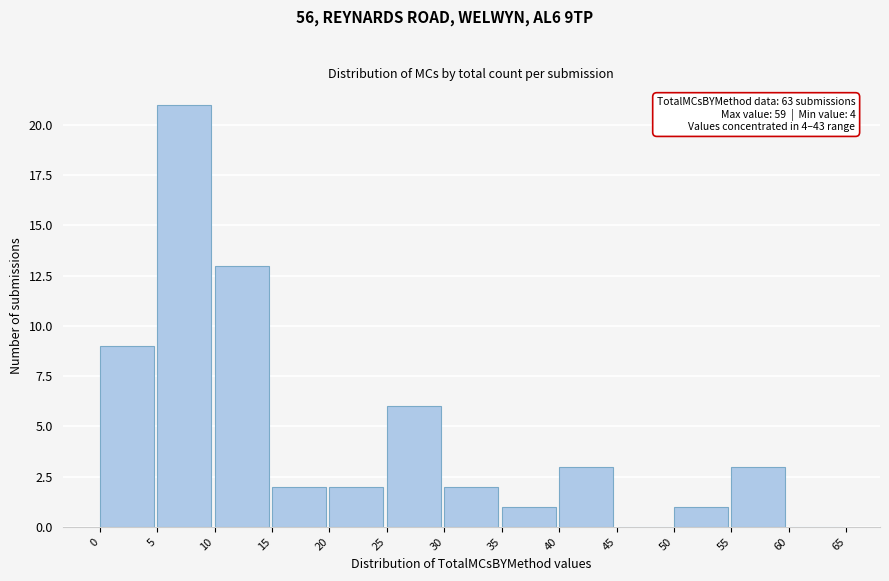

Which range on the x-axis has the tallest bar?

5 to 10